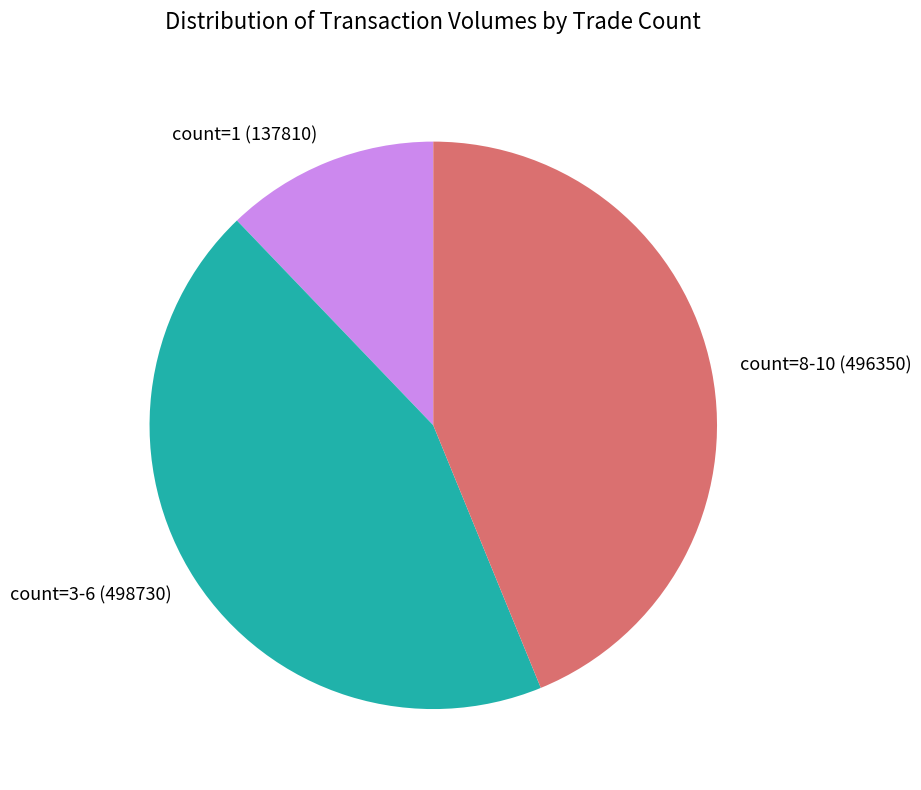

Does any single category account for the majority?

No